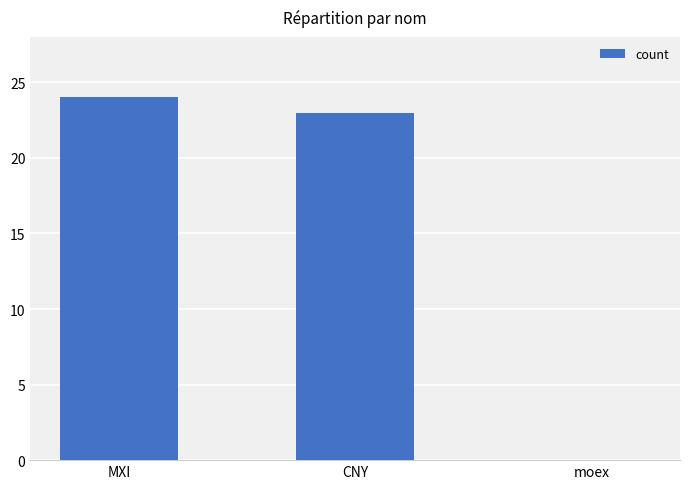

What is the ratio of the value at CNY to the value at MXI?

1.0